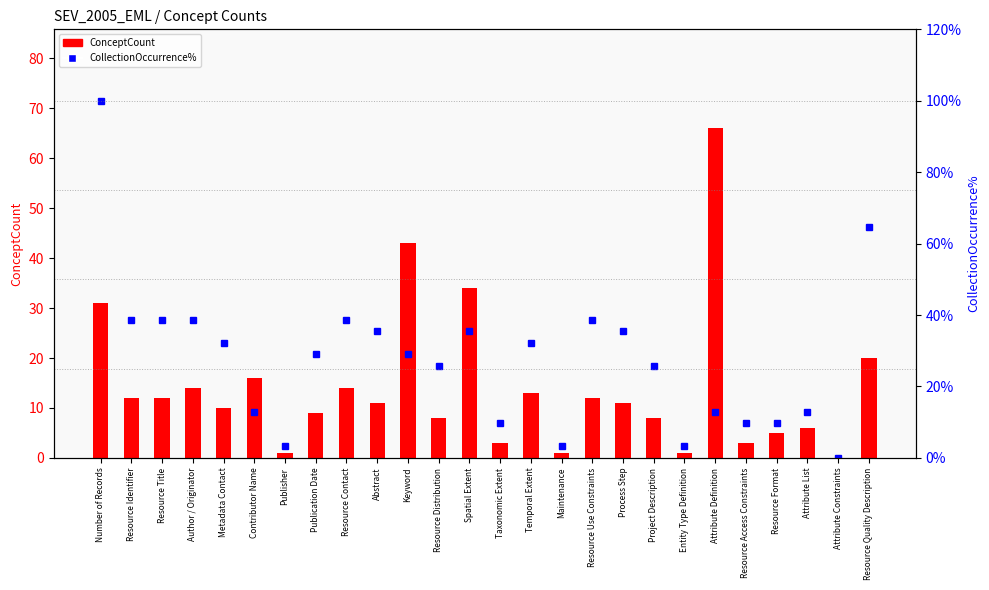

List the labels in order of CollectionOccurrence% value, largest first.

Number of Records, Resource Quality Description, Resource Identifier, Resource Title, Author / Originator, Resource Contact, Resource Use Constraints, Abstract, Spatial Extent, Process Step, Metadata Contact, Temporal Extent, Publication Date, Keyword, Resource Distribution, Project Description, Contributor Name, Attribute Definition, Attribute List, Taxonomic Extent, Resource Access Constraints, Resource Format, Publisher, Maintenance, Entity Type Definition, Attribute Constraints